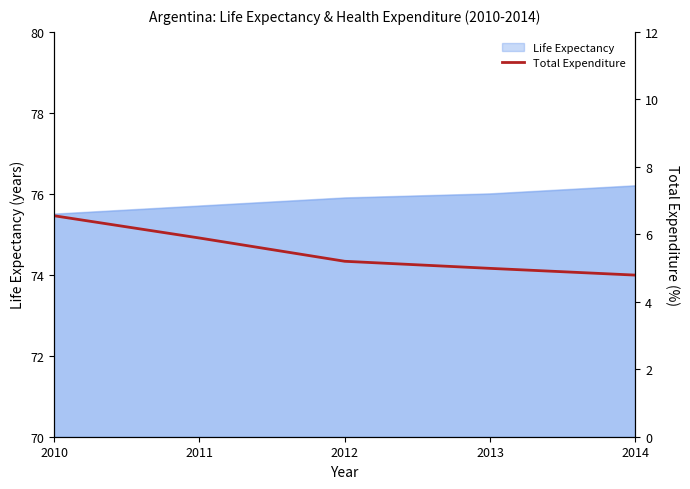

What is the highest value of the Life Expectancy series?

76.2